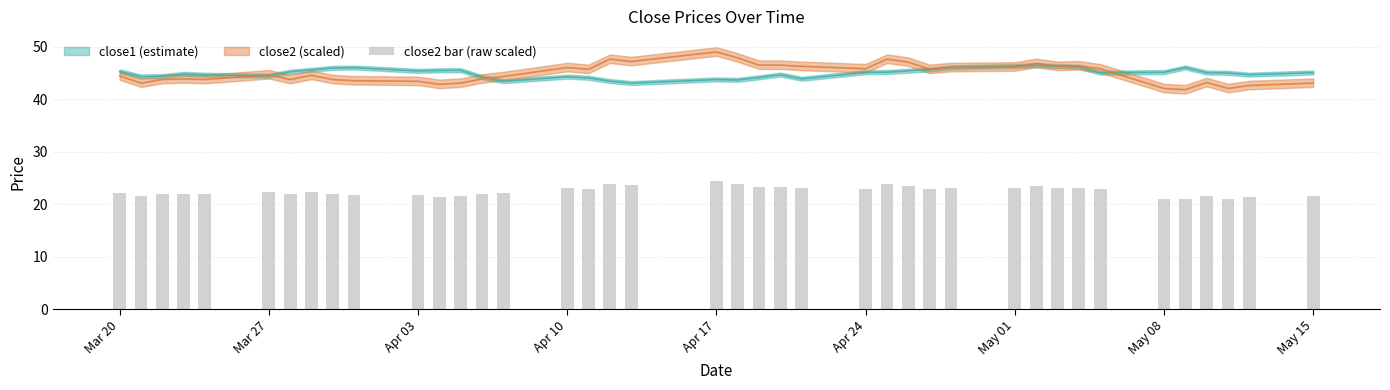

Reading left to right, transcribe all the data shown in this chart.

22.2	21.5	21.9	21.9	21.9	22.3	21.9	22.3	21.9	21.7	21.7	21.4	21.5	21.9	22.1	23.0	22.8	23.8	23.6	24.5	23.9	23.2	23.2	23.1	22.9	23.8	23.5	22.8	23.0	23.1	23.4	23.1	23.2	22.9	21.0	20.9	21.6	21.0	21.3	21.5